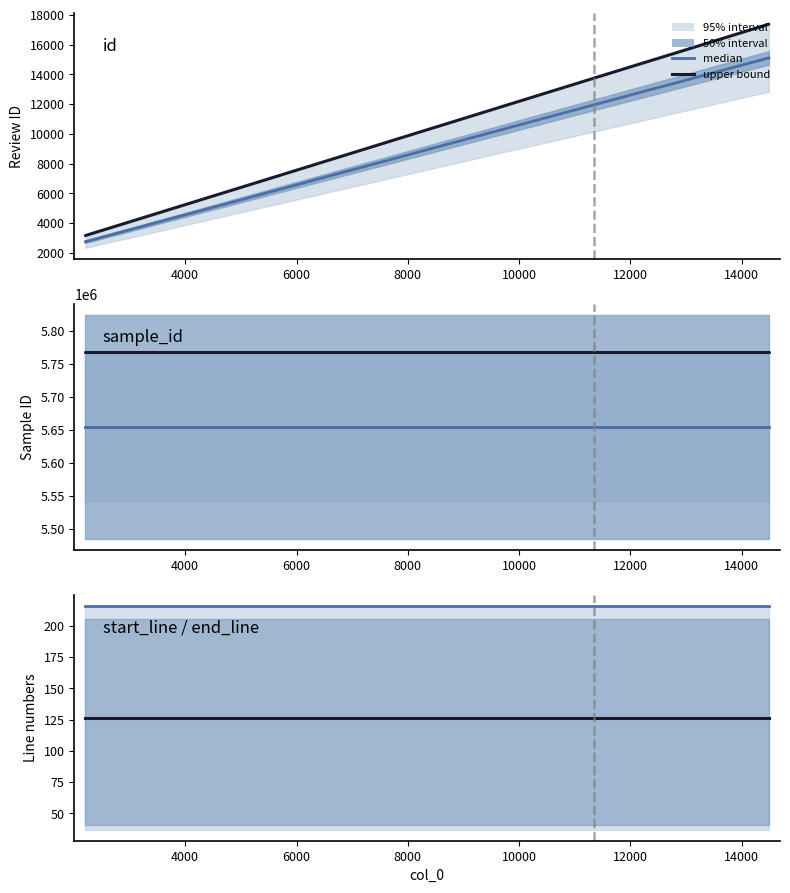

What is the value of the upper bound point at the 3rd from the left?

5767362.5